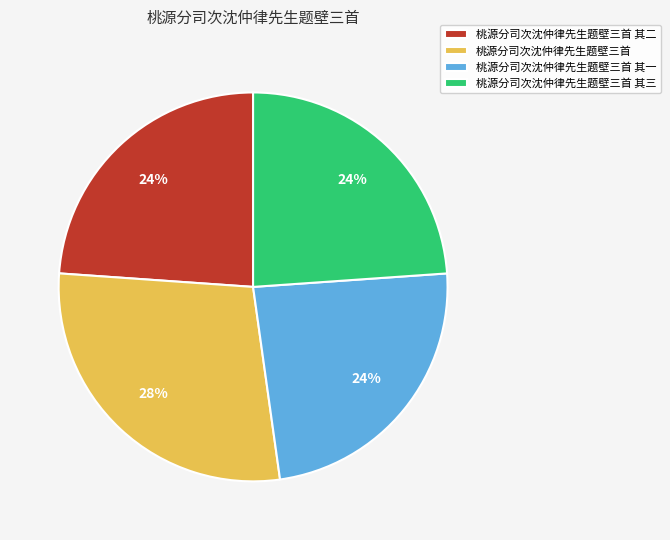

Do 桃源分司次沈仲律先生题壁三首 其三 and 桃源分司次沈仲律先生题壁三首 together represent more than half of the pie?

Yes